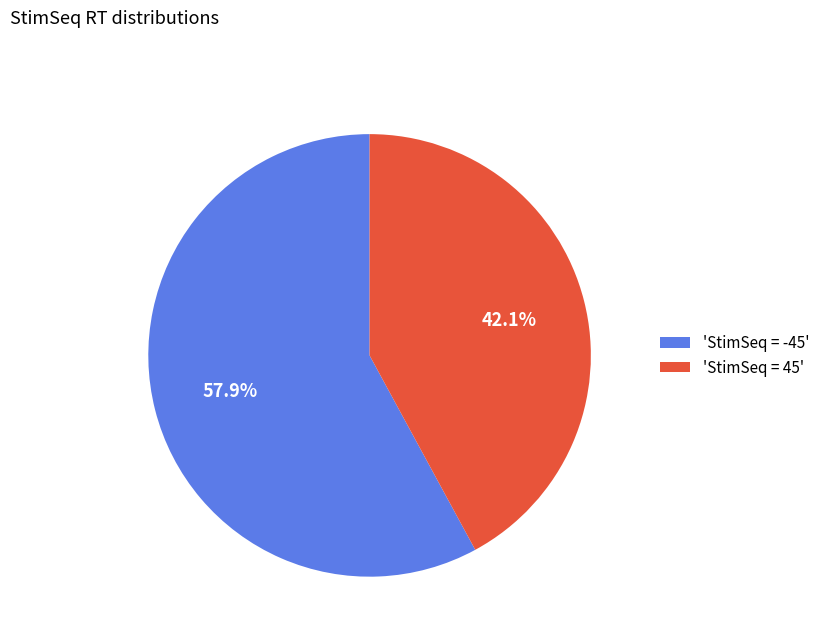

To the nearest percent, what is the difference between the largest and smallest slice percentages?

16%